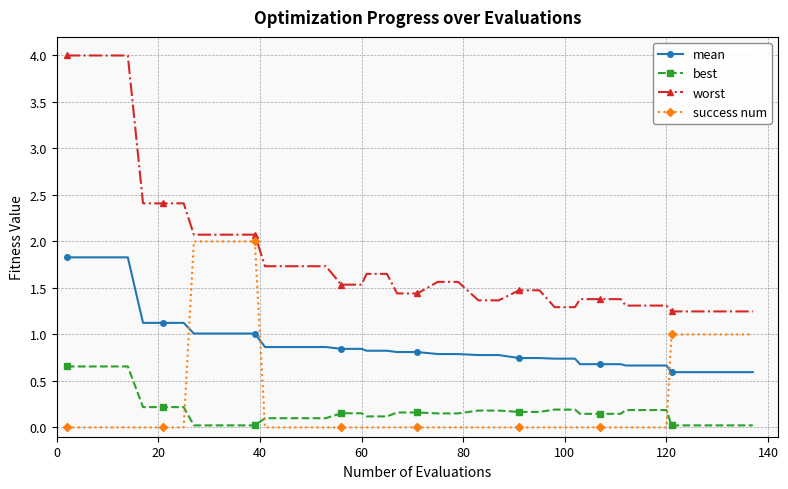

Which series has the largest total across all categories?

worst